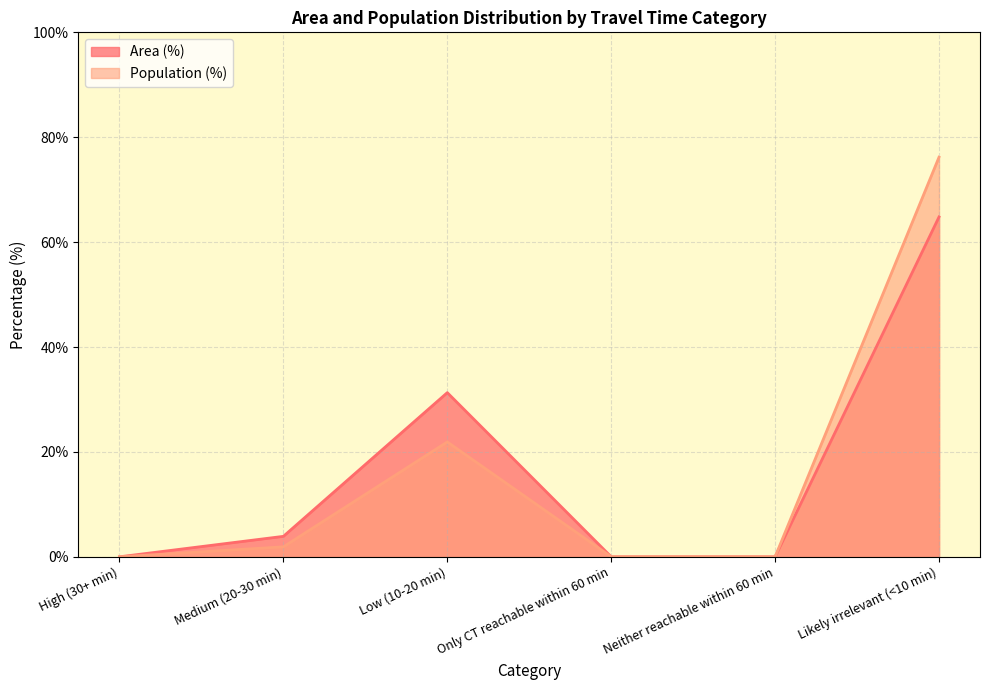

Which series has the largest range (max minus min)?

Population (%)